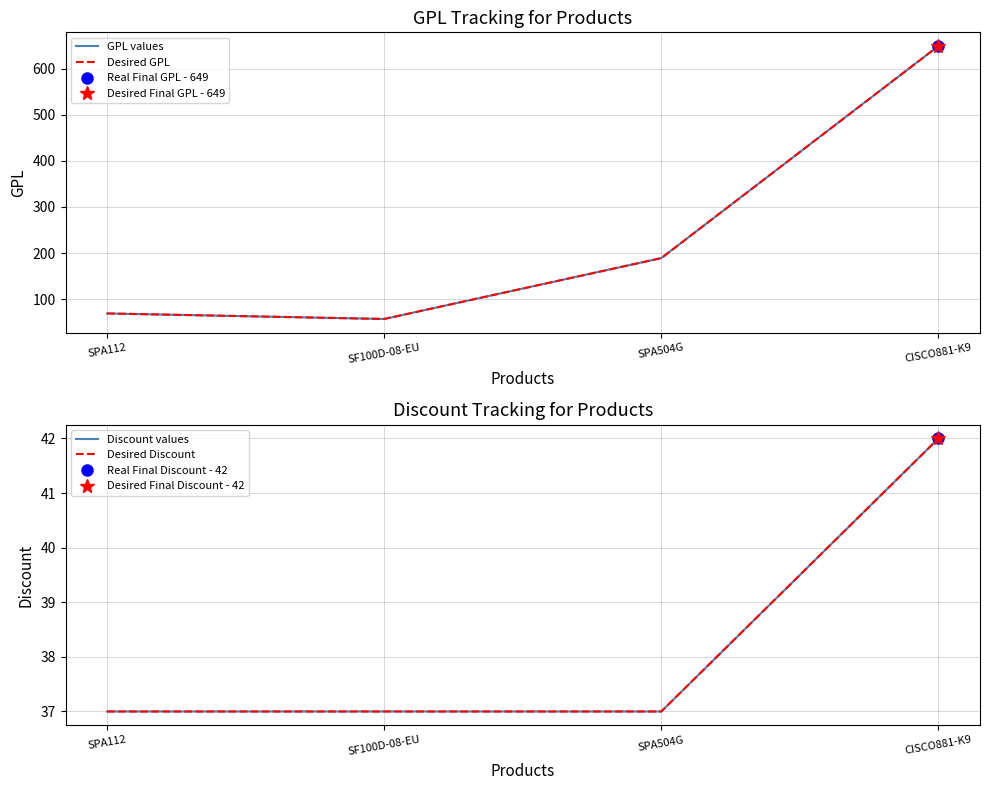

Which series has the largest total across all categories?

GPL values